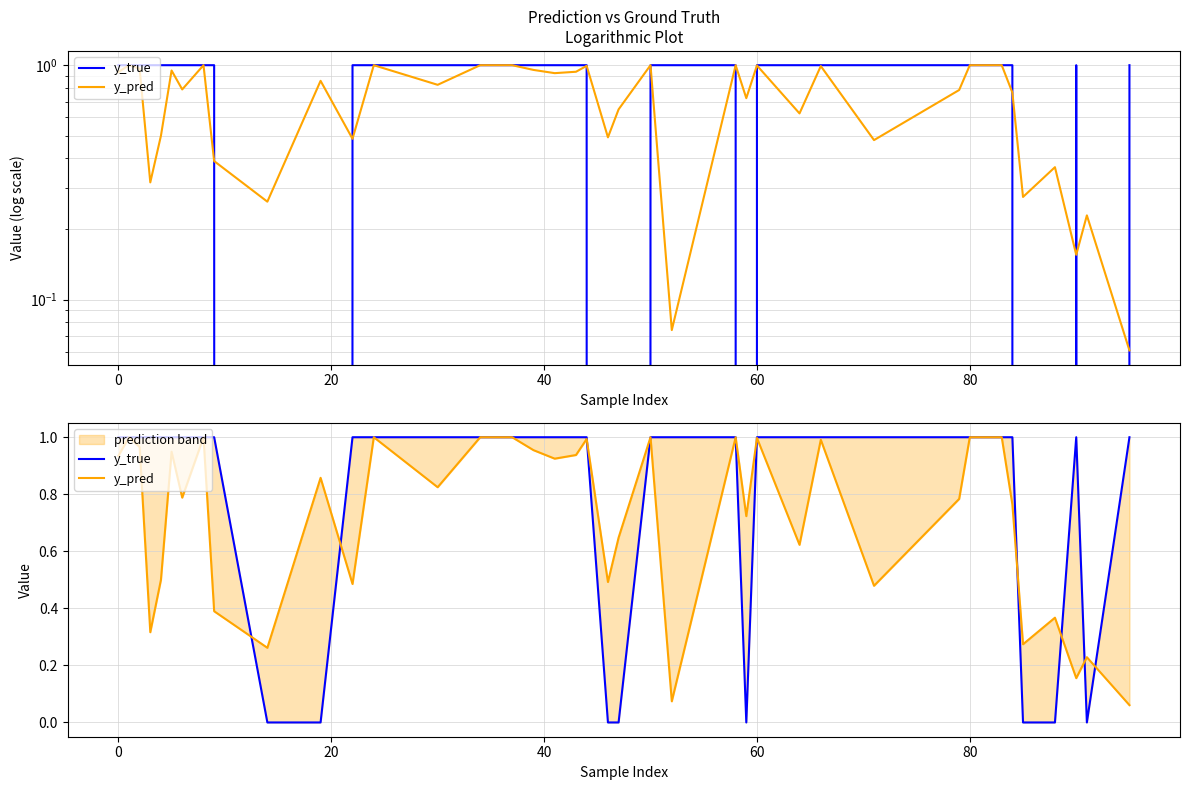

Which series ends up on top after the final intersection of y_true and y_pred?

y_true